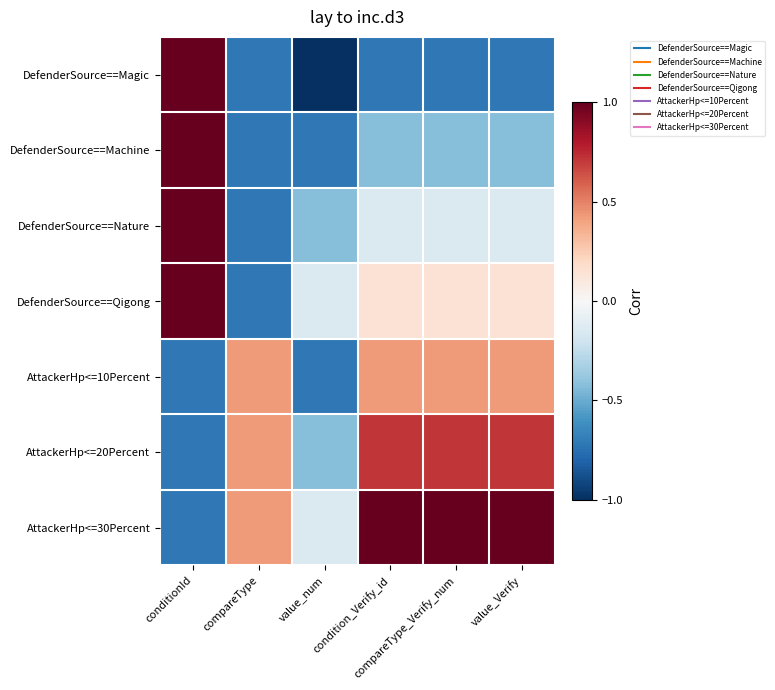

Rank the series by their maximum value, from lowest to highest.

AttackerHp<=10Percent, AttackerHp<=20Percent, DefenderSource==Magic, DefenderSource==Machine, DefenderSource==Nature, DefenderSource==Qigong, AttackerHp<=30Percent